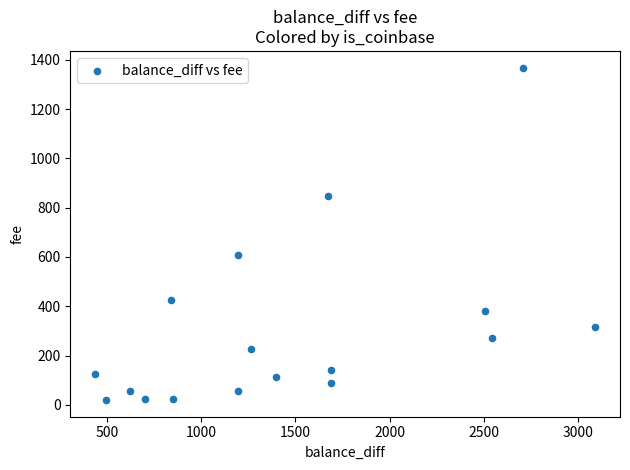

What is the range of Y values (max minus min)?

1349.4